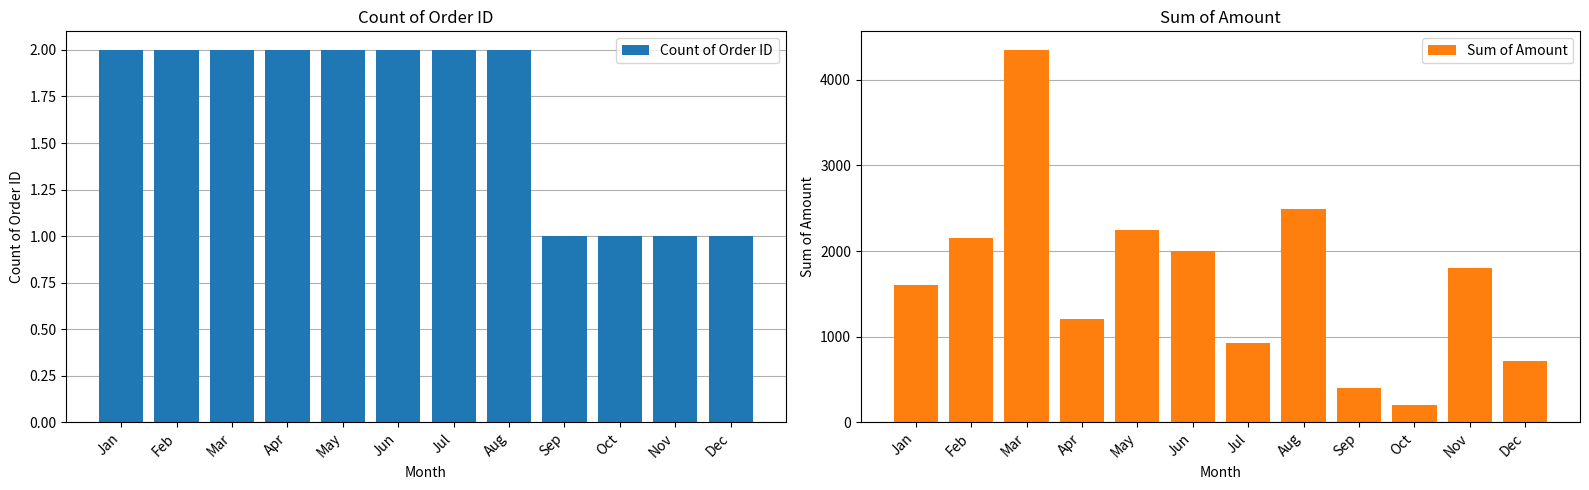

Read the Sum of Amount value at Jan, to the nearest 100.

1600